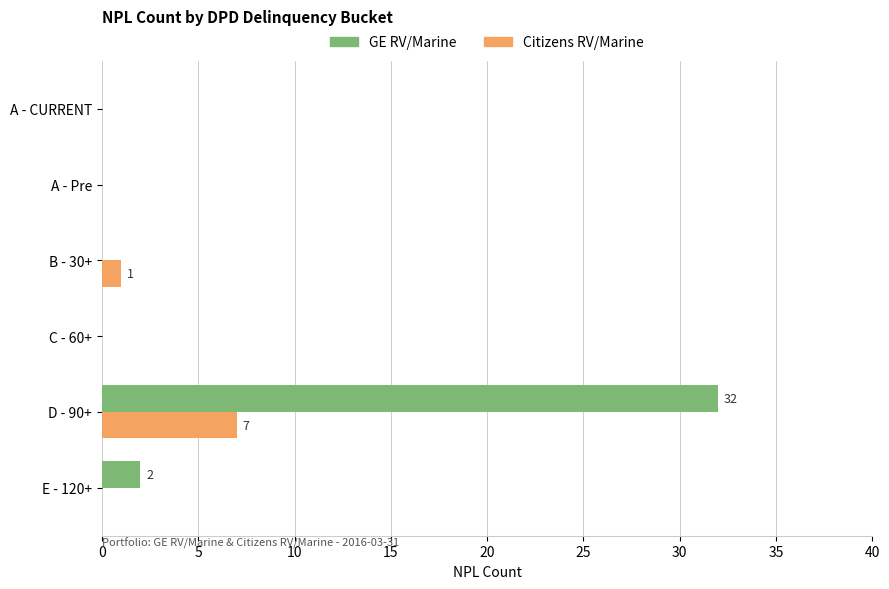

Is it true that GE RV/Marine equals 0 at C - 60+?

True